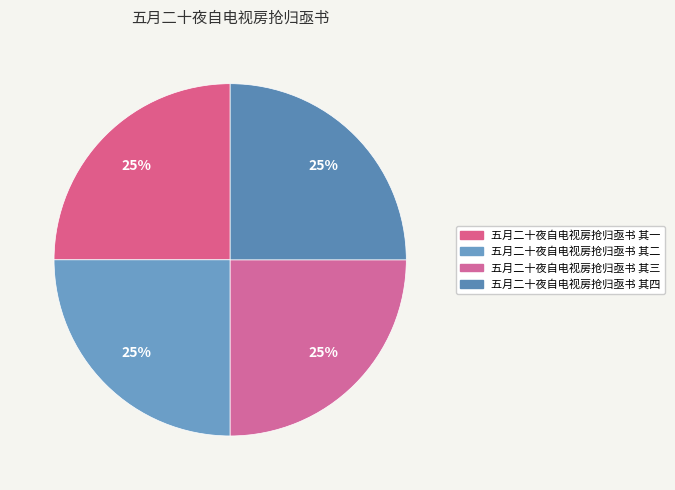

Which category has the biggest portion of the pie?

五月二十夜自电视房抢归亟书 其四